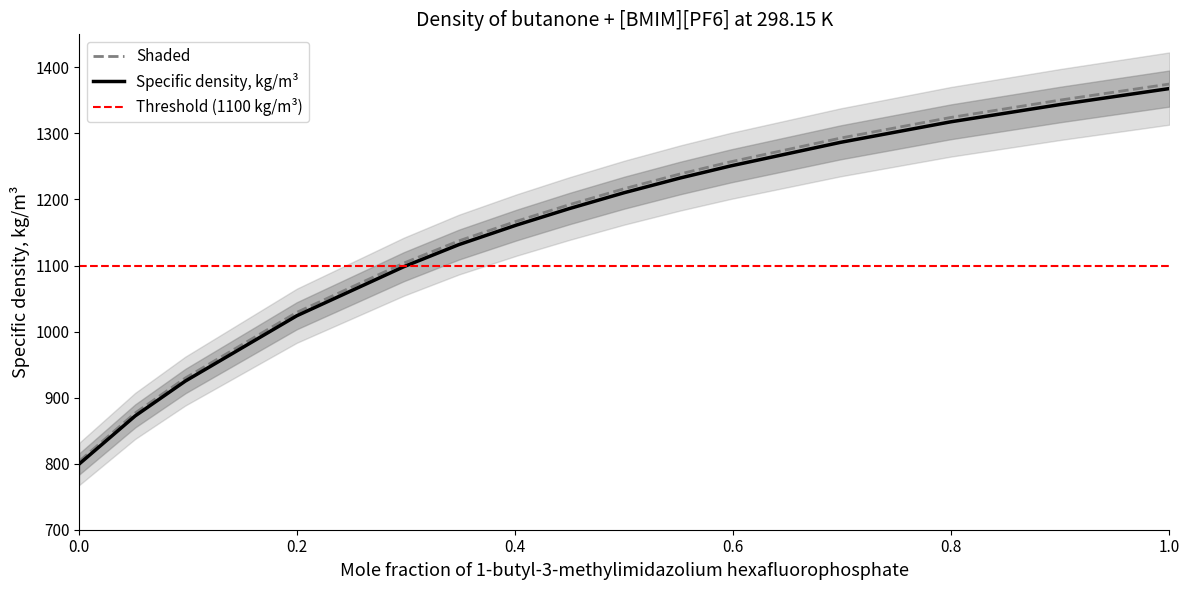

Is it true that the value at 0.8 is 1984.6?

False